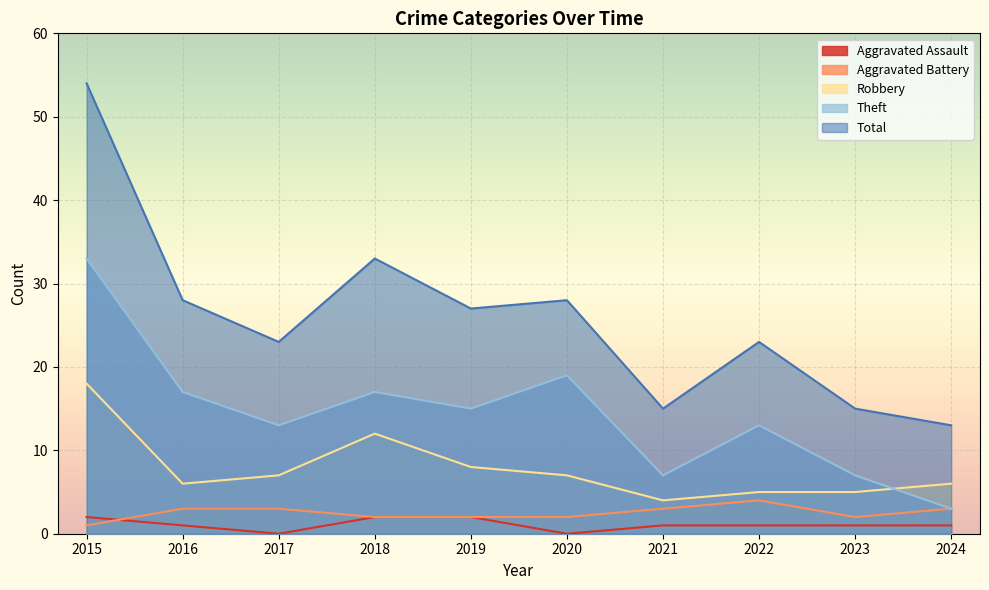

True or false: Total has a value of 28 at 2016.

True